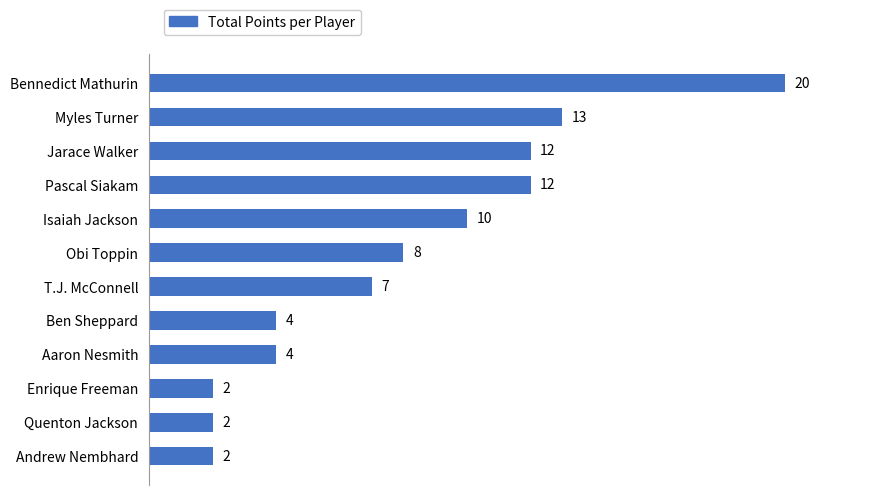

Reading bottom to top, extract all data points from this chart.

2	2	2	4	4	7	8	10	12	12	13	20